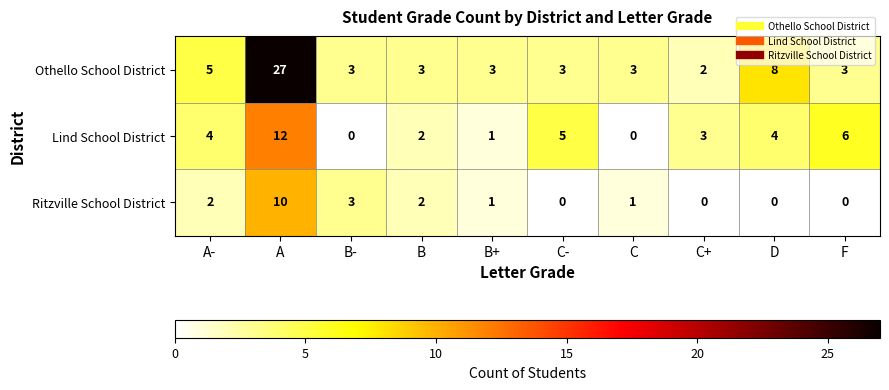

What is the total value across all series at F?

9